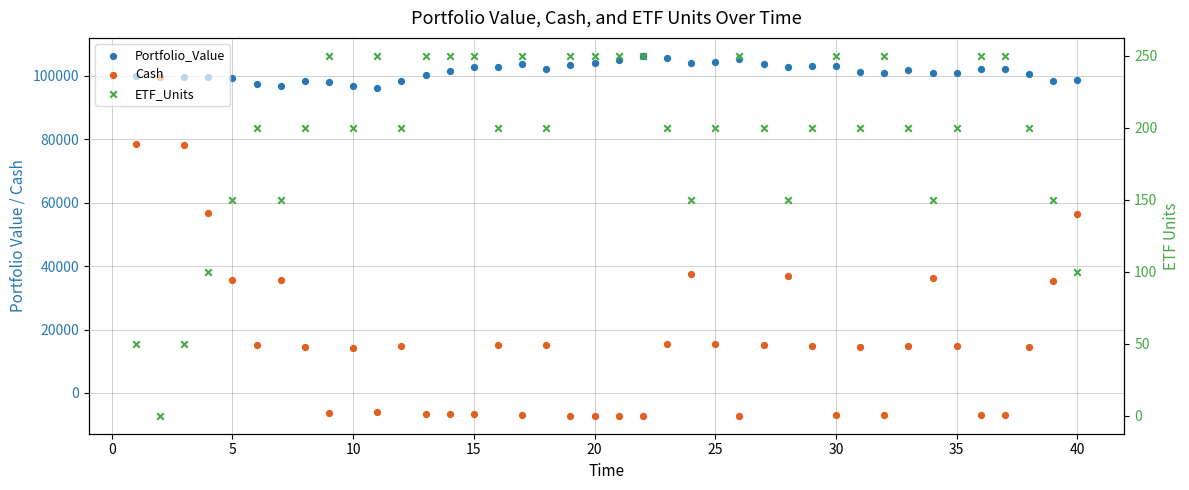

At how many categories does at least one series exceed 78081?

40